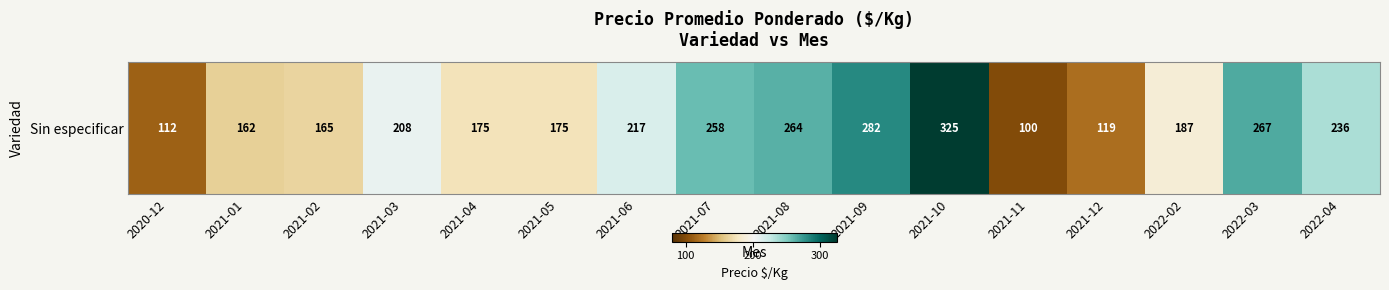

Approximately how many times larger is the value at 2022-04 compared to 2021-06?

1.1